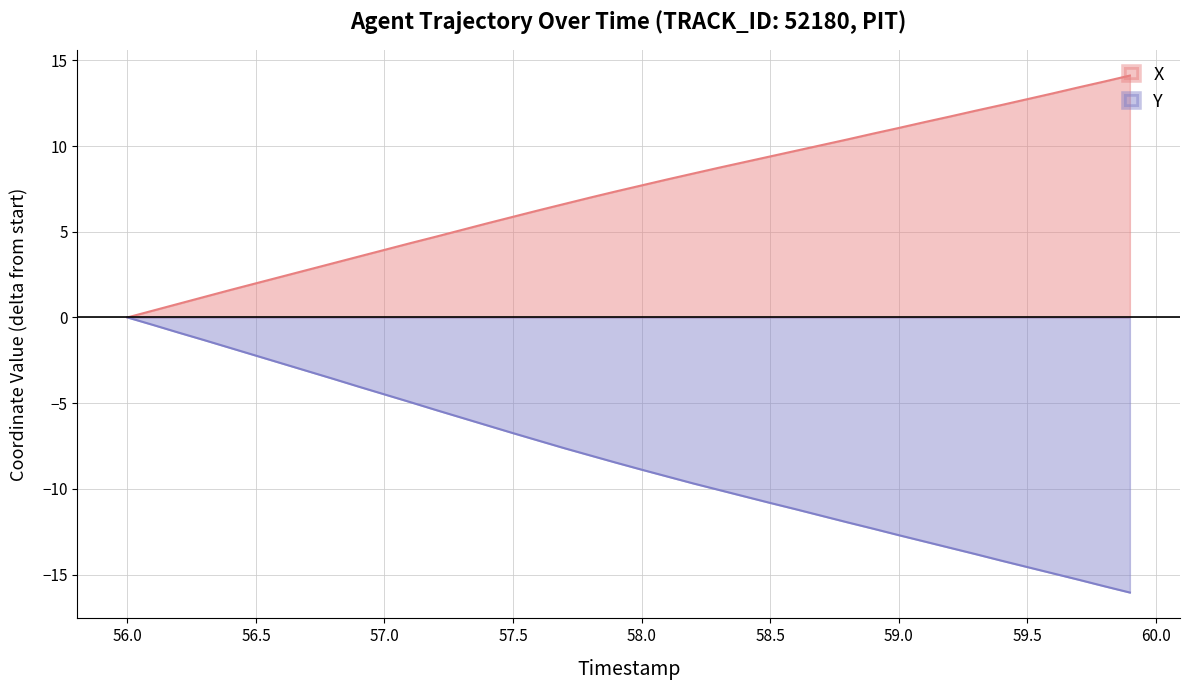

True or false: X and Y intersect in this chart.

False